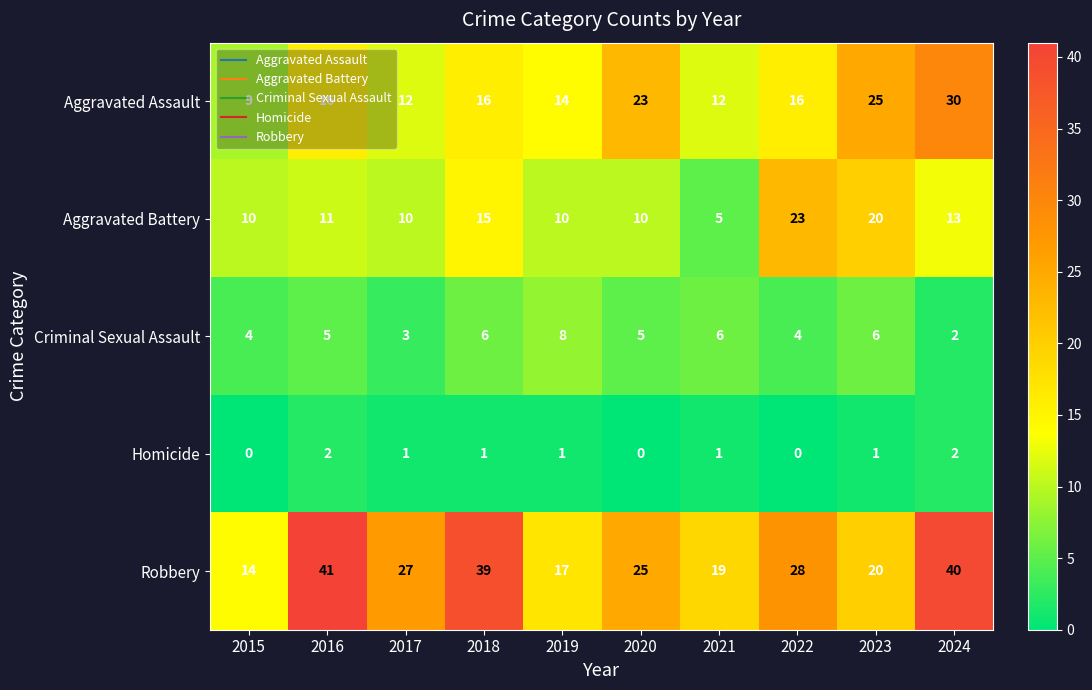

Rank the series at 2017 from highest to lowest value.

Robbery, Aggravated Assault, Aggravated Battery, Criminal Sexual Assault, Homicide